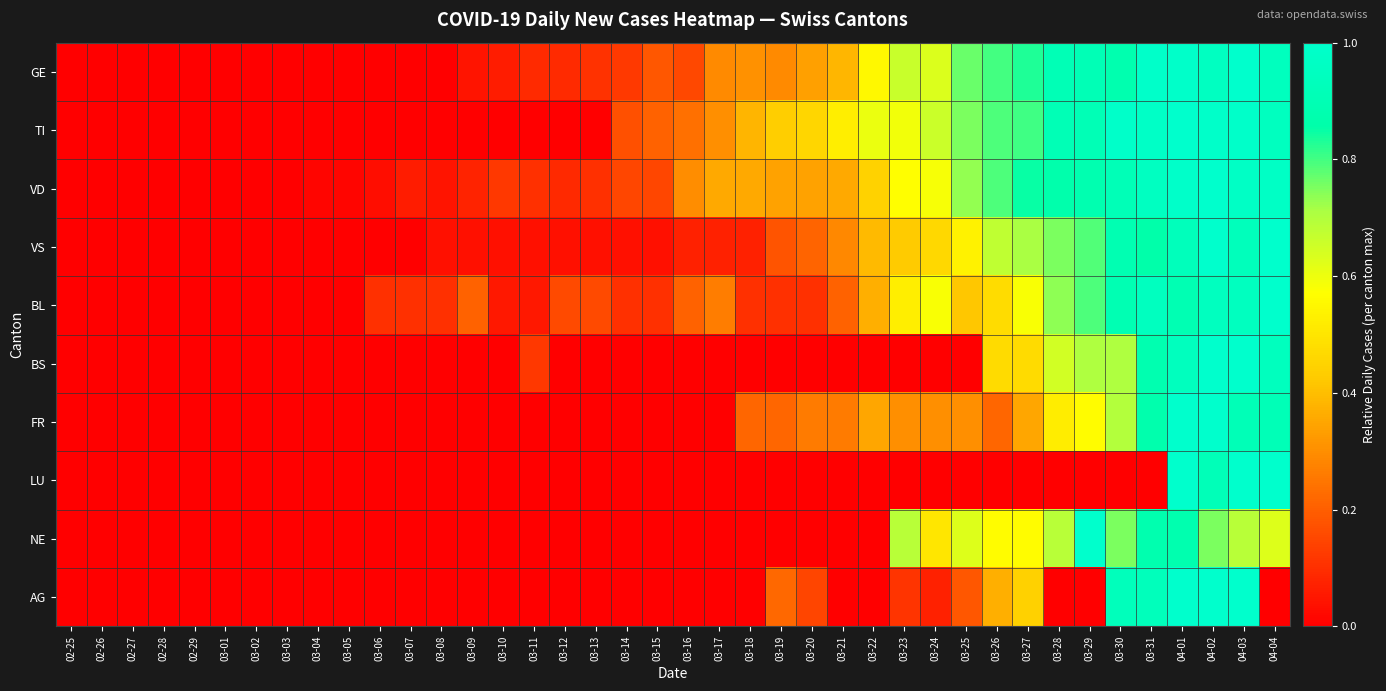

Which series changed the most between 02-29 and 03-20?

TI